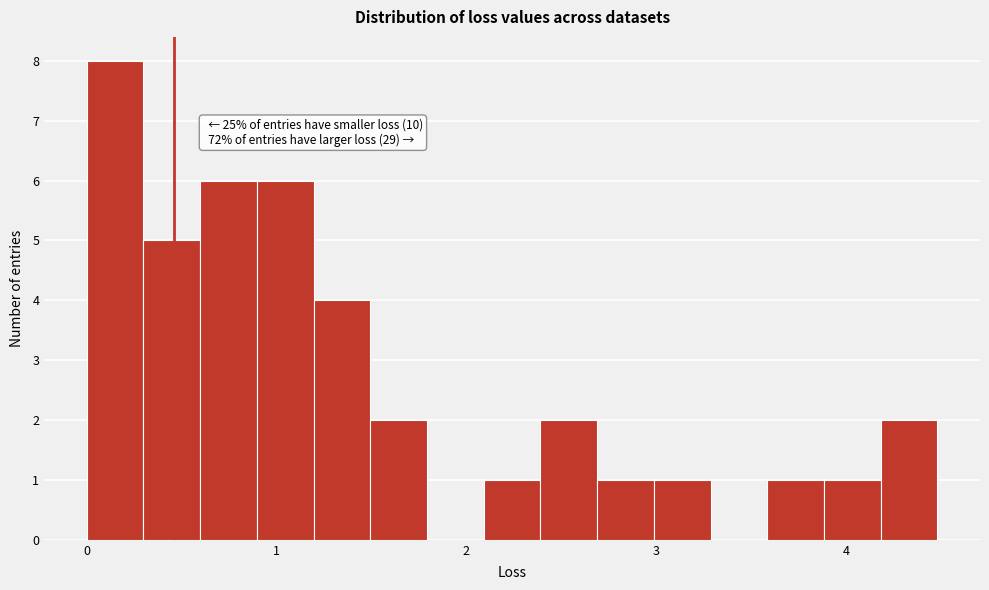

Read against the x-axis, roughly where is the centre of the tallest bar?

0.1